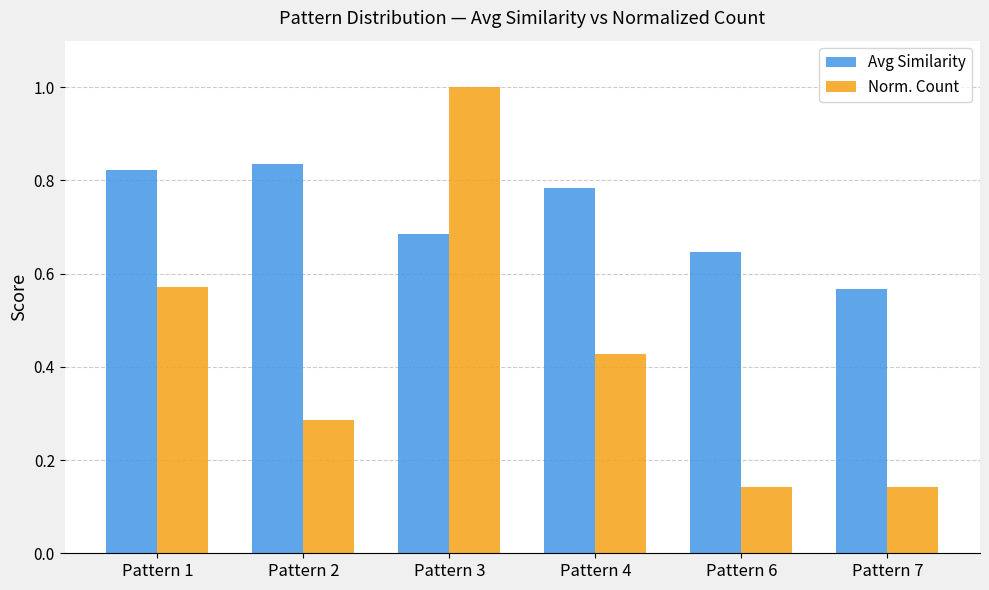

Which category has the lowest value in the Avg Similarity series?

Pattern 7